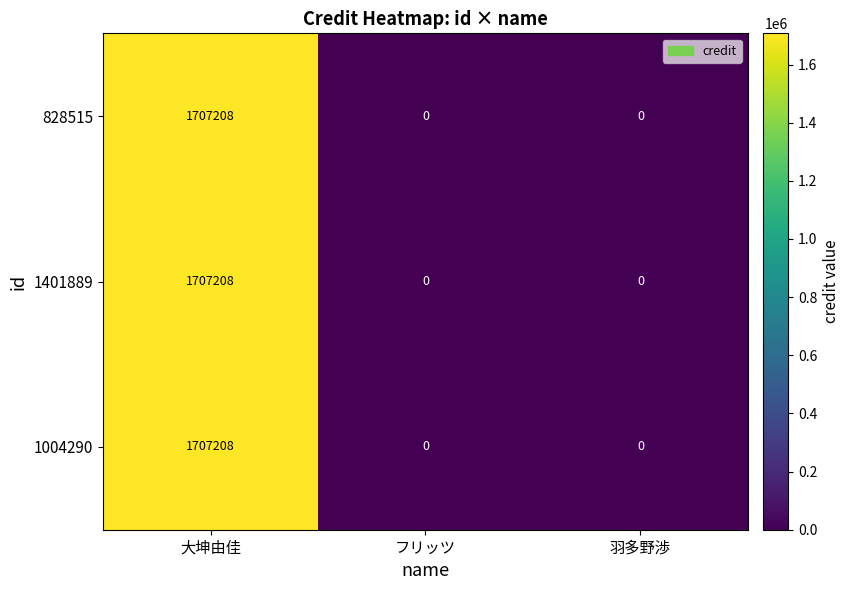

The 828515 series shows 754272 at フリッツ. True or false?

False